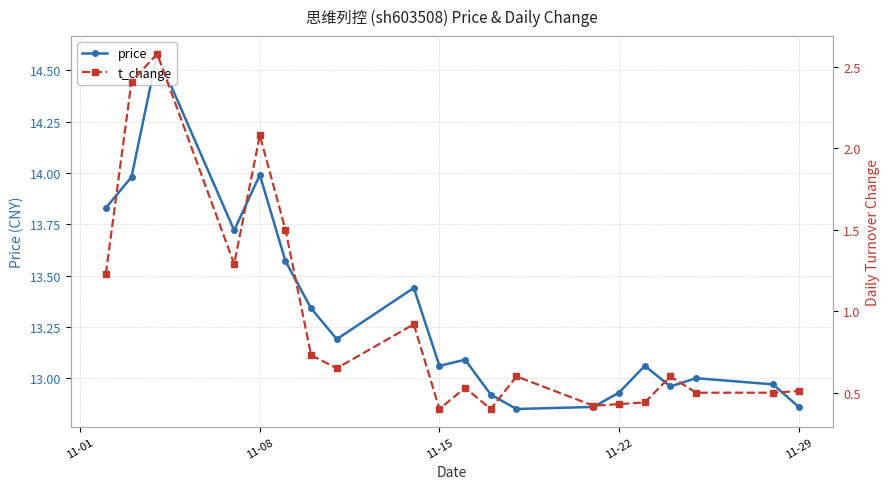

Rank the series by their average value, from lowest to highest.

t_change, price